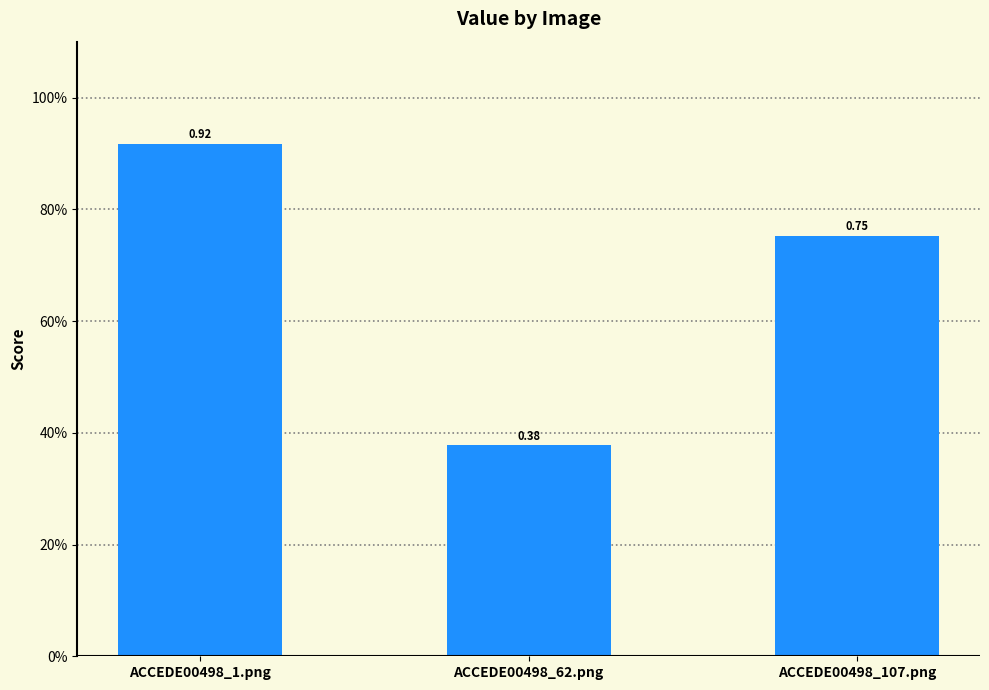

List the labels in order of value, largest first.

ACCEDE00498_1.png, ACCEDE00498_107.png, ACCEDE00498_62.png